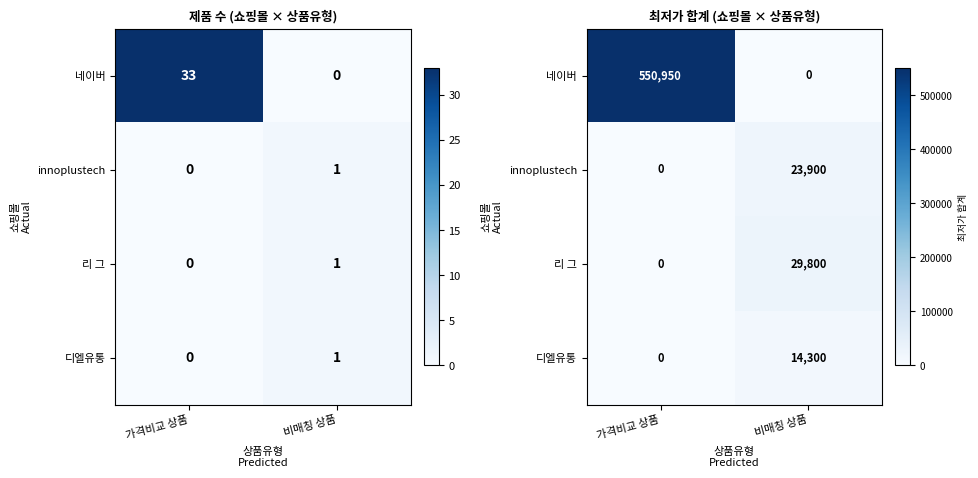

Which series has the largest range (max minus min)?

네이버